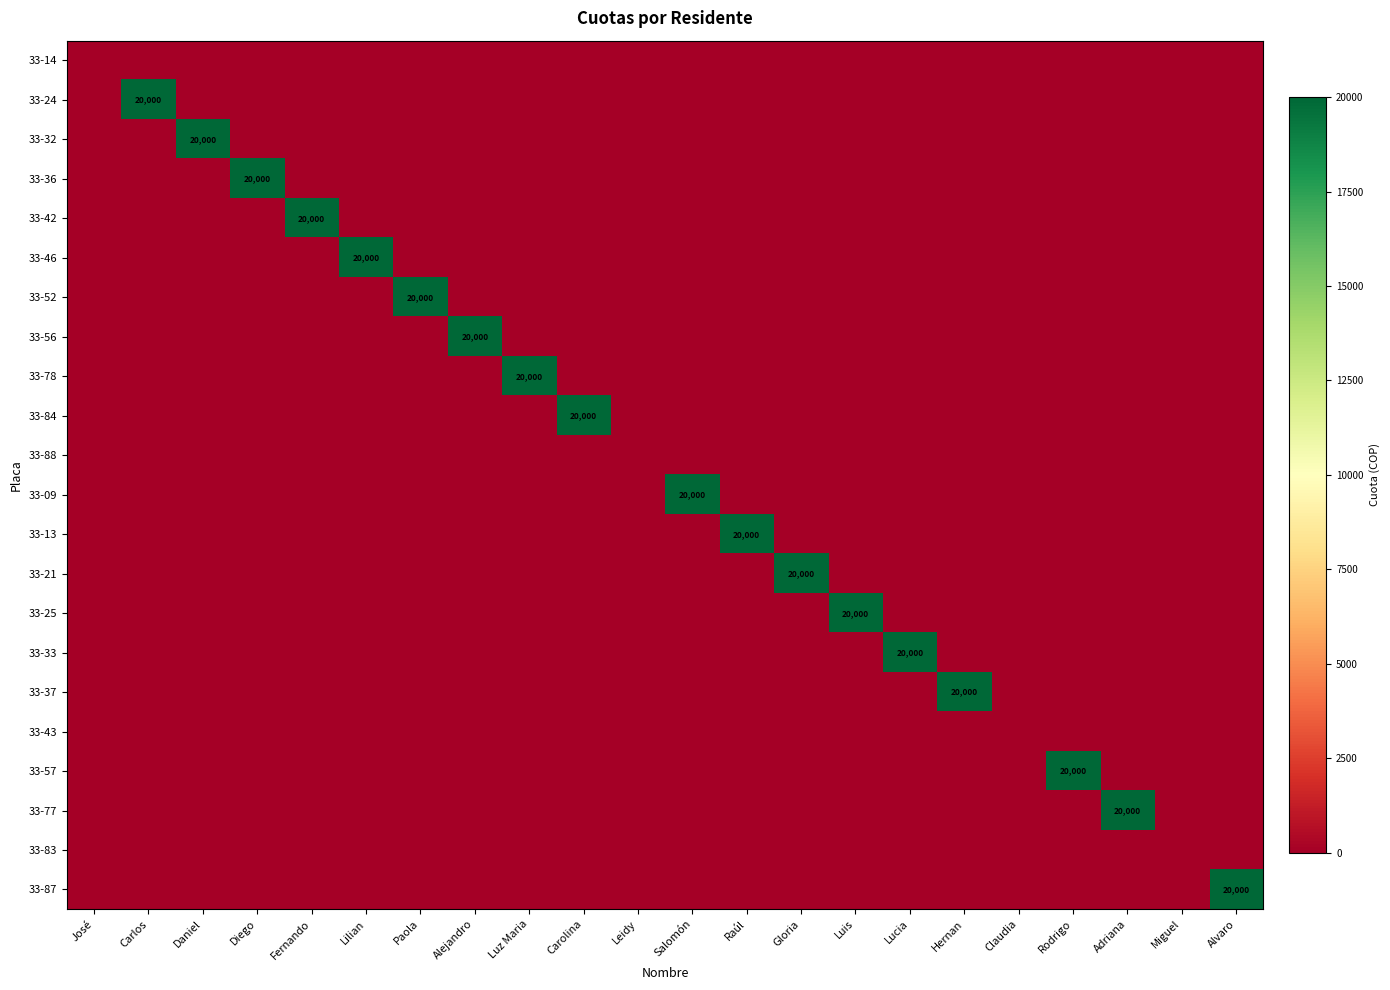

What is the difference between the maximum and minimum values in the 33-87 series?

20000